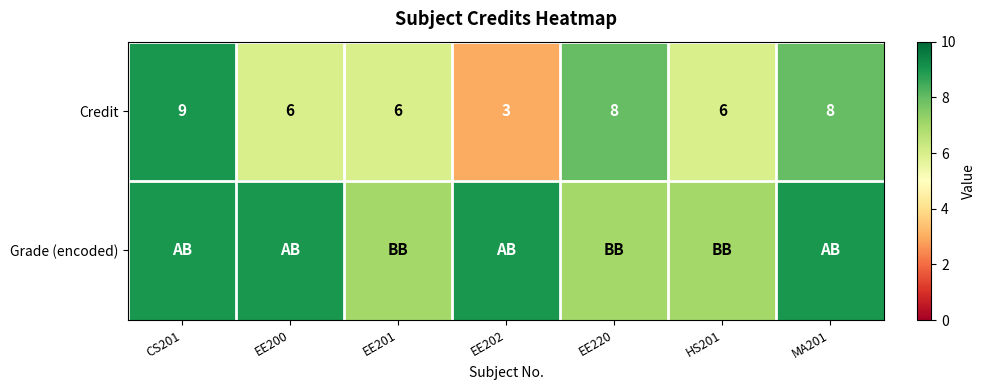

What is the total value across all series at EE201?

13